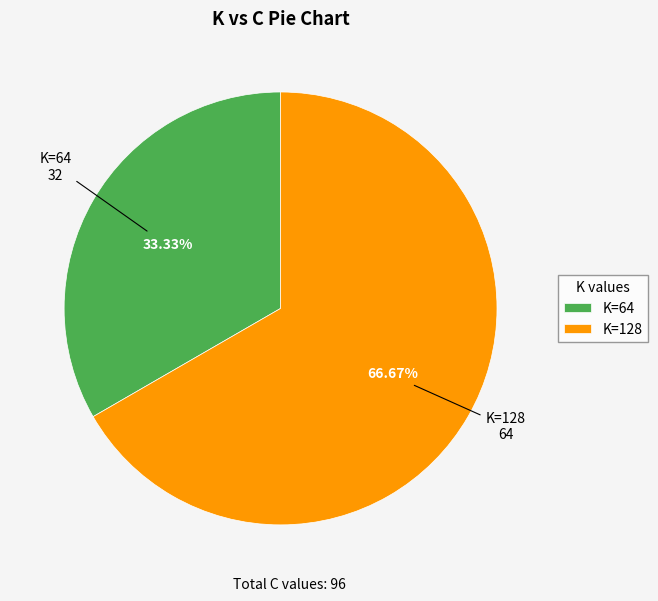

Is there a majority slice in this chart?

Yes